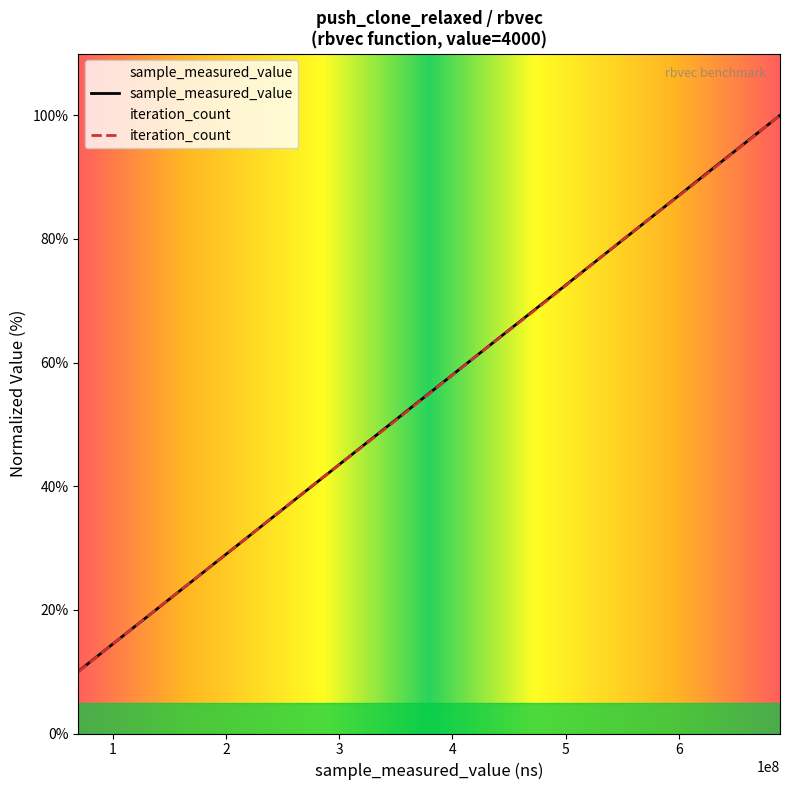

How many values in the iteration_count series are below 60?

5